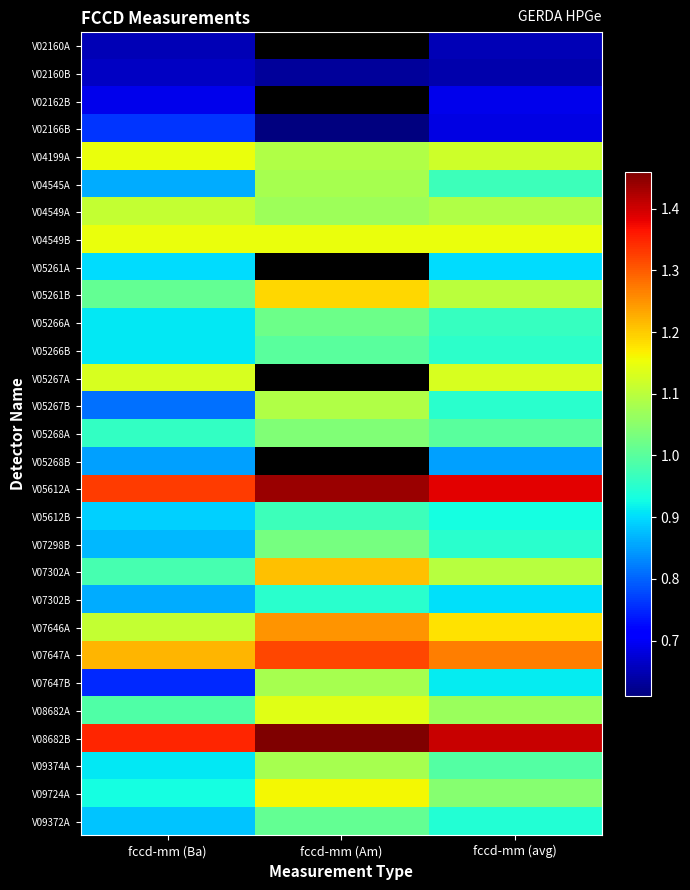

The value of V04549A at fccd-mm (Ba) is 1.1. True or false?

True